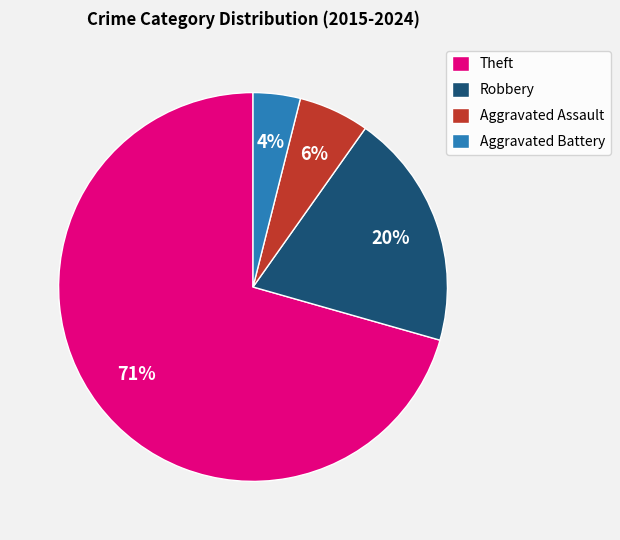

What is the largest slice in the pie chart?

Theft